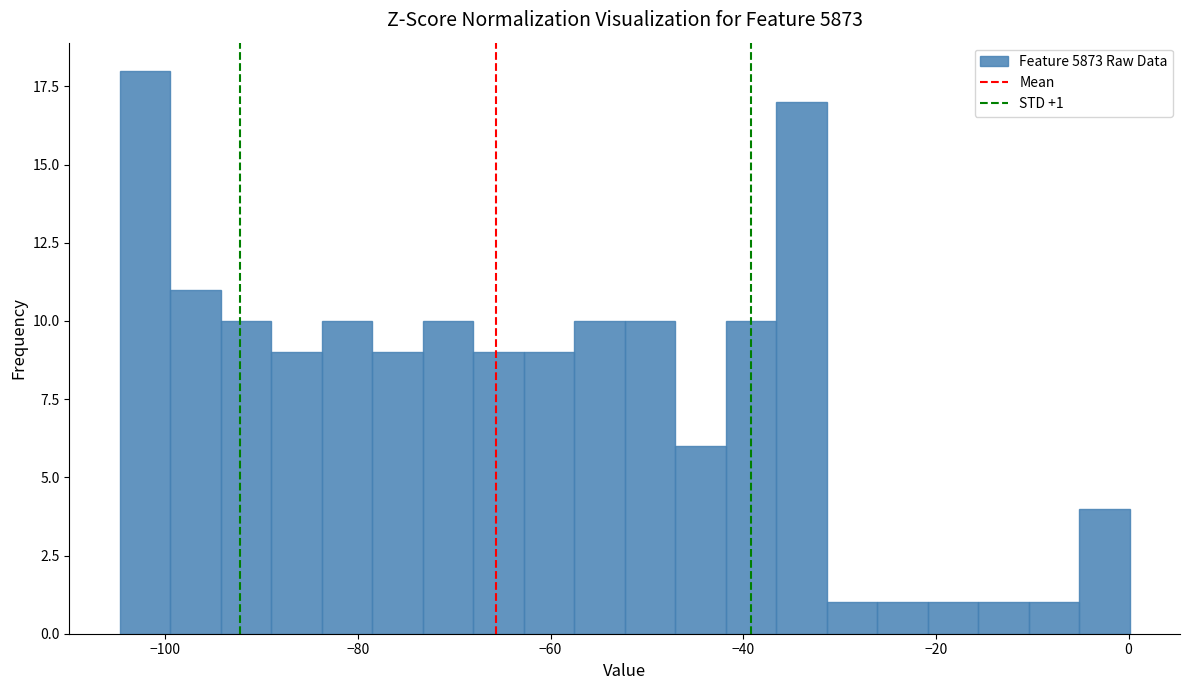

Read against the x-axis, roughly where is the centre of the tallest bar?

-102